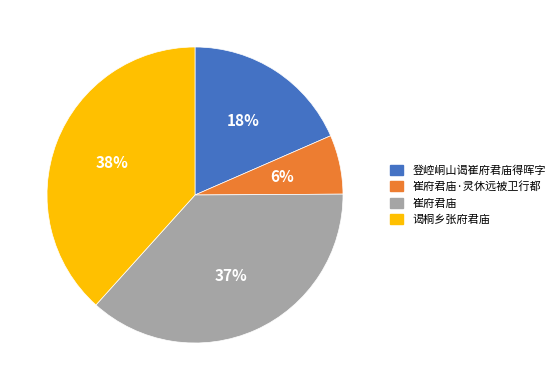

Does 崔府君庙·灵休远被卫行都 account for over 50% of the chart?

No